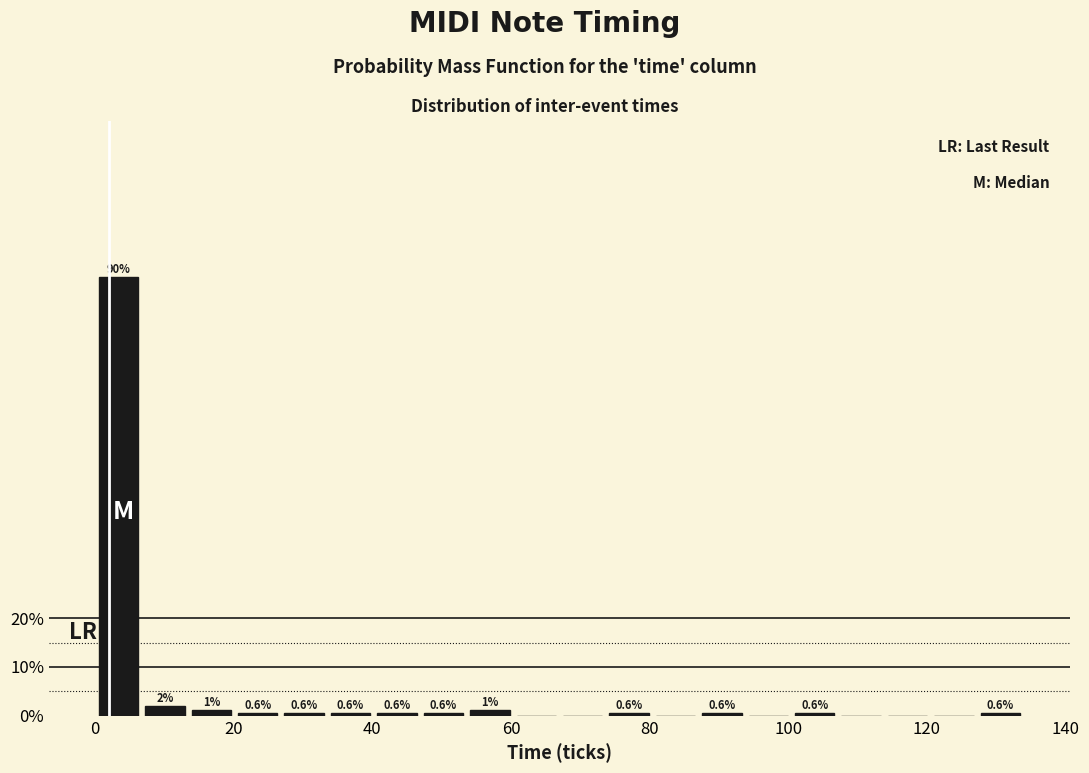

Read against the x-axis, roughly where is the centre of the tallest bar?

4